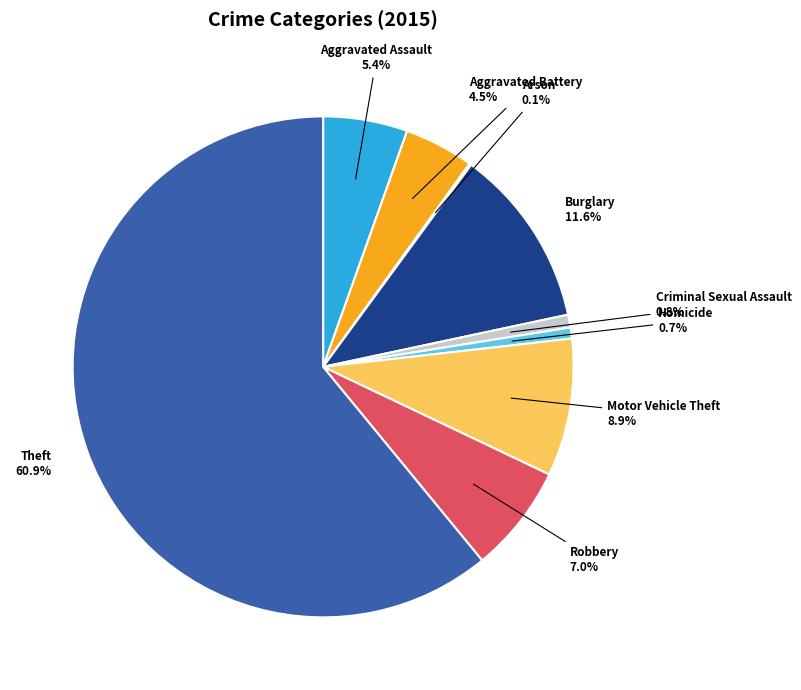

Is it true that Burglary is 12% of the pie?

True